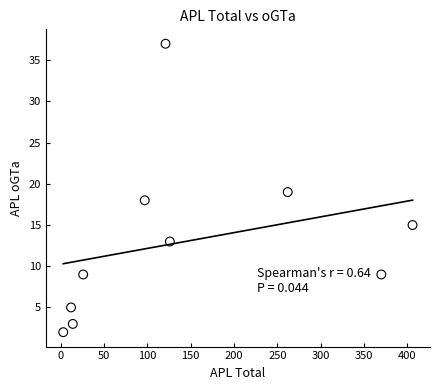

What is the range of Y values (max minus min)?

35